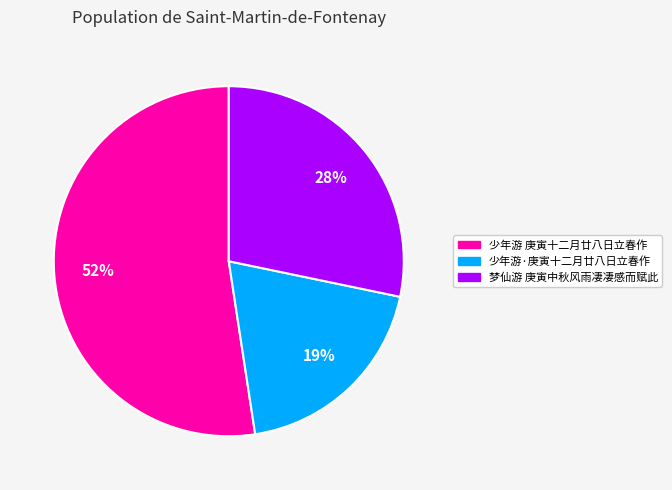

Which slice is the smallest?

少年游·庚寅十二月廿八日立春作